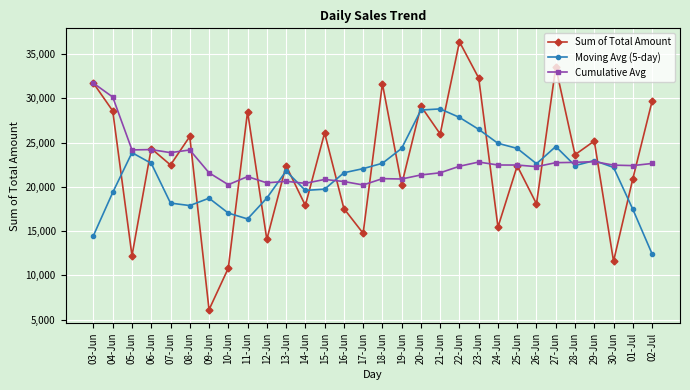

Which series has the largest range (max minus min)?

Sum of Total Amount